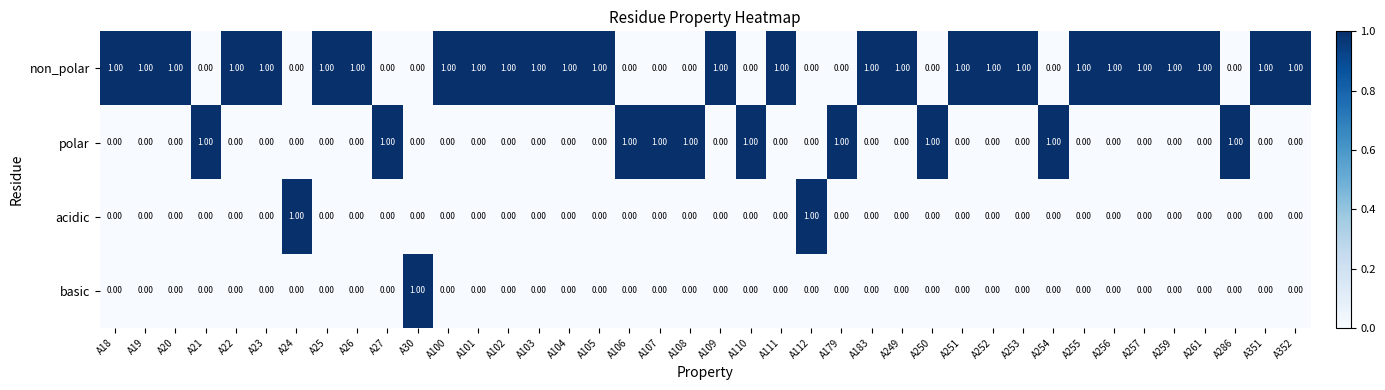

Is the value of polar at A101 greater than the value of non_polar at A104?

No